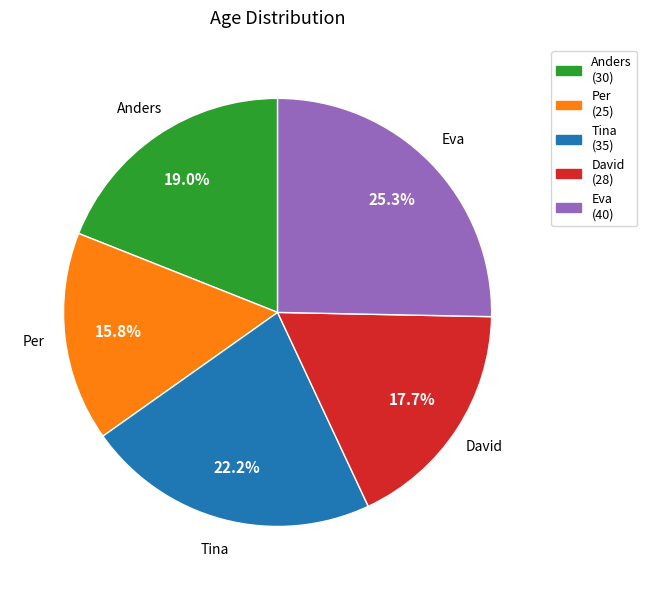

What percentage is the Per slice, to the nearest percent?

16%